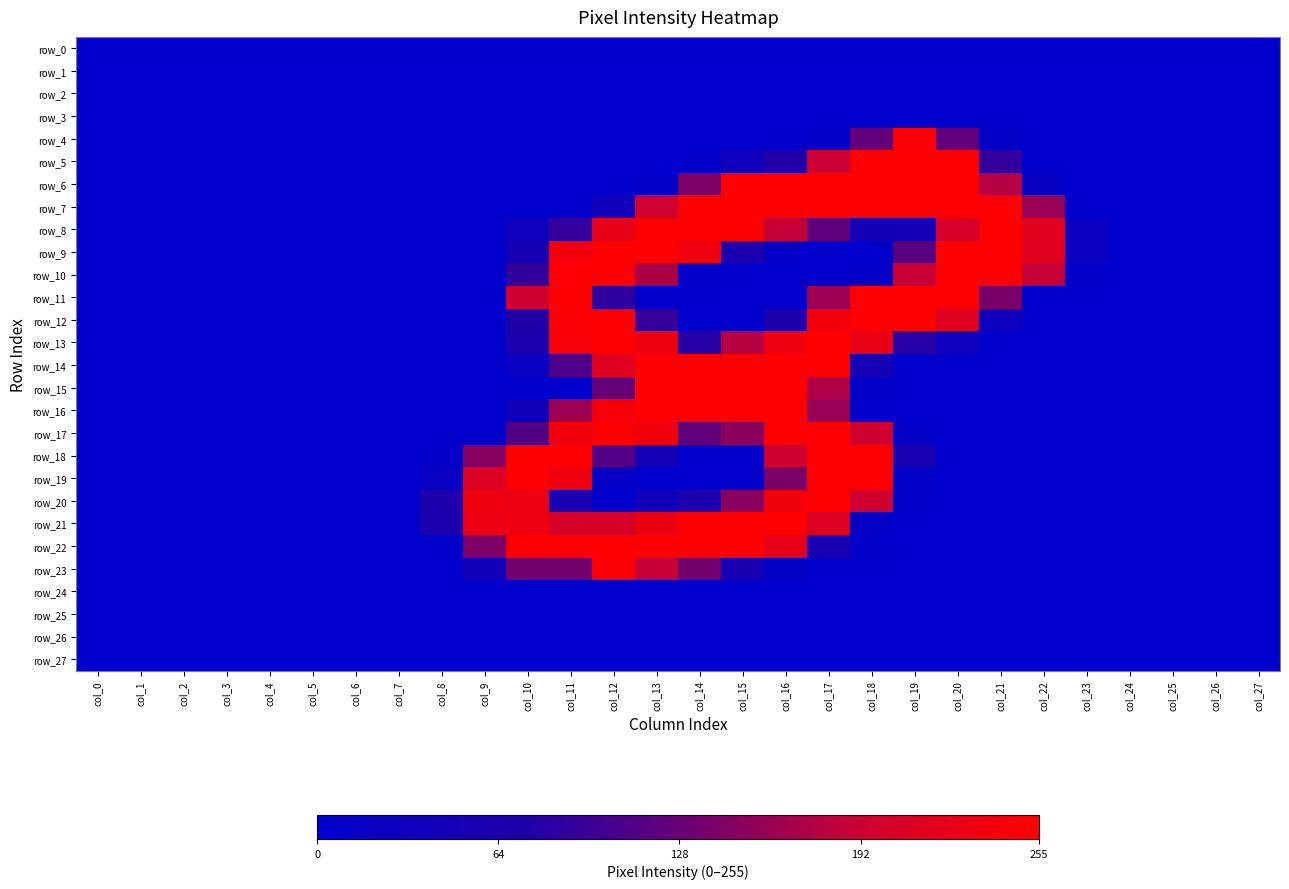

Which category has the lowest value in the row_23 series?

col_0